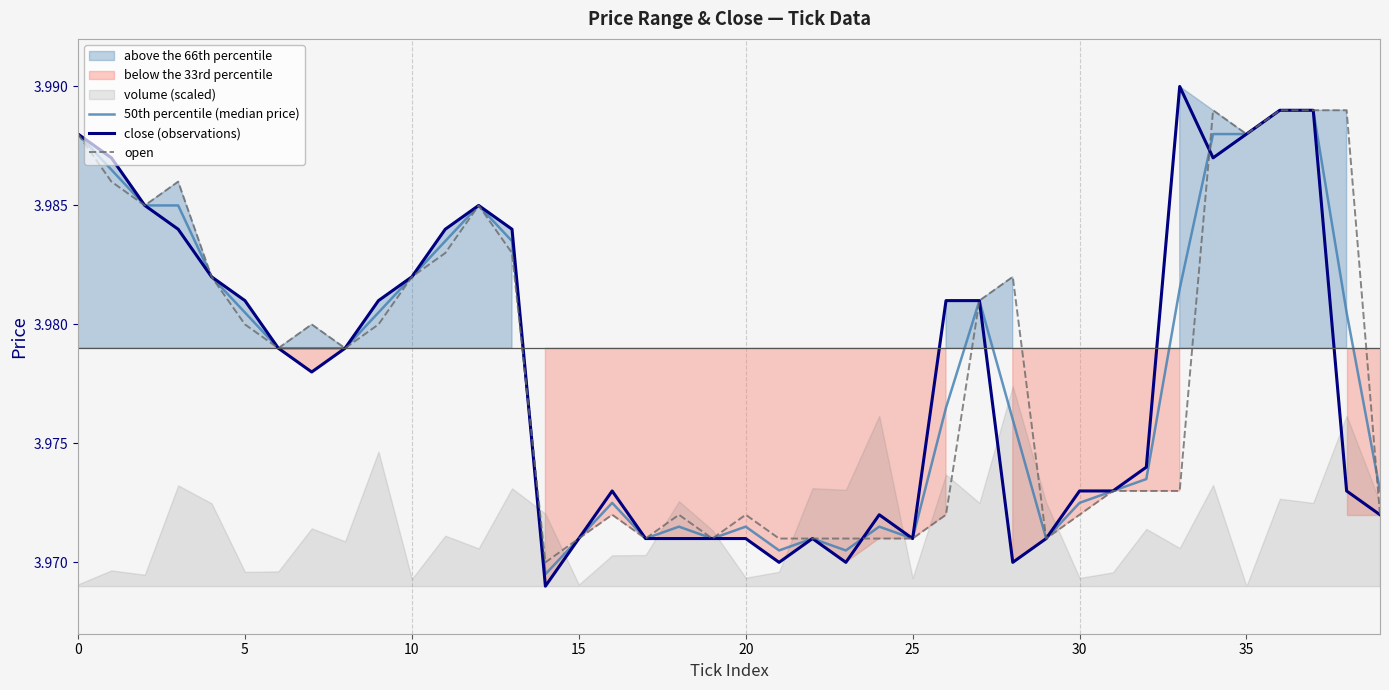

The open series shows 6.1 at 18. True or false?

False